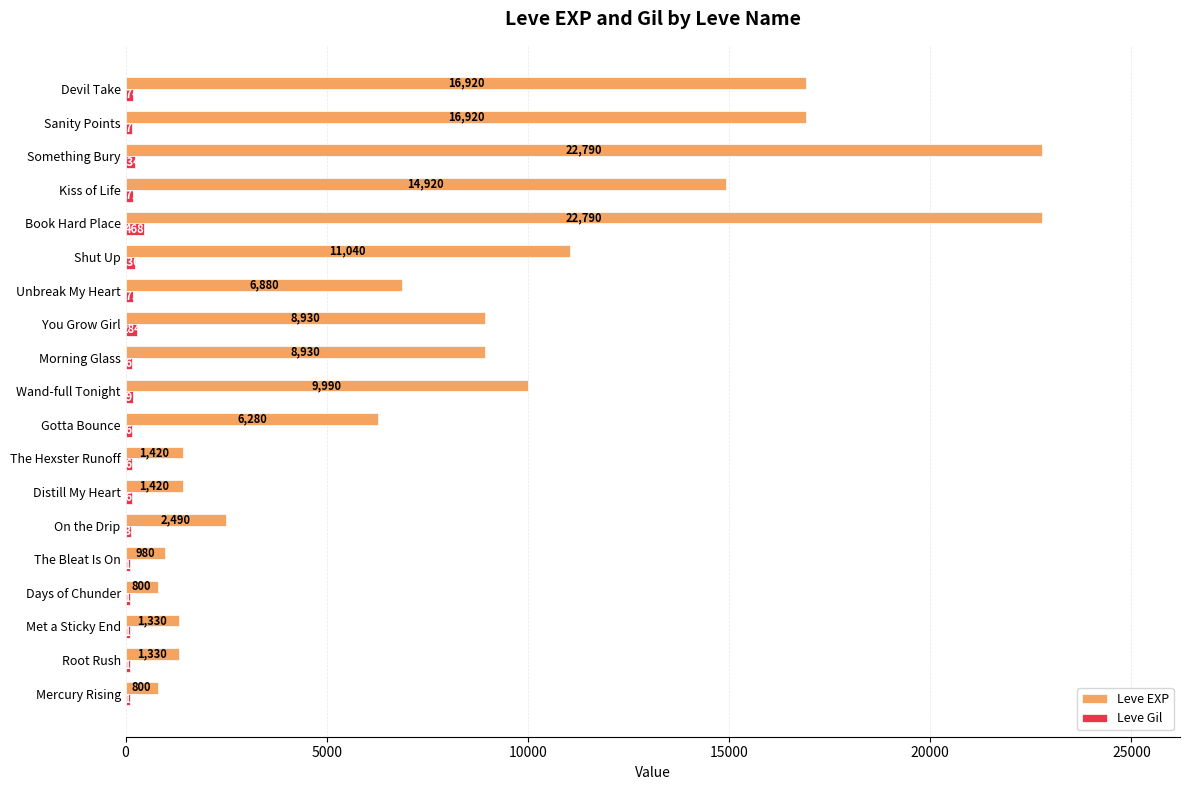

What is the minimum value shown in the chart?

112